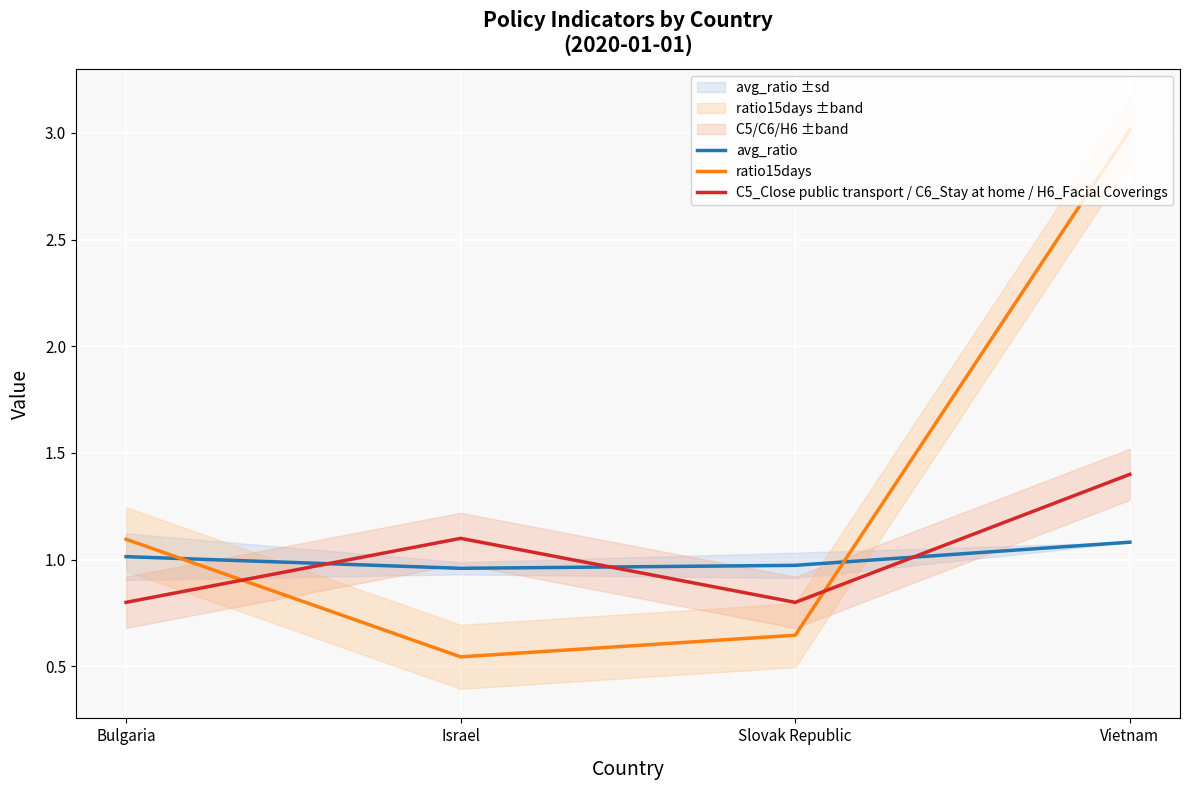

What is the difference between the highest and lowest values at Israel?

0.6